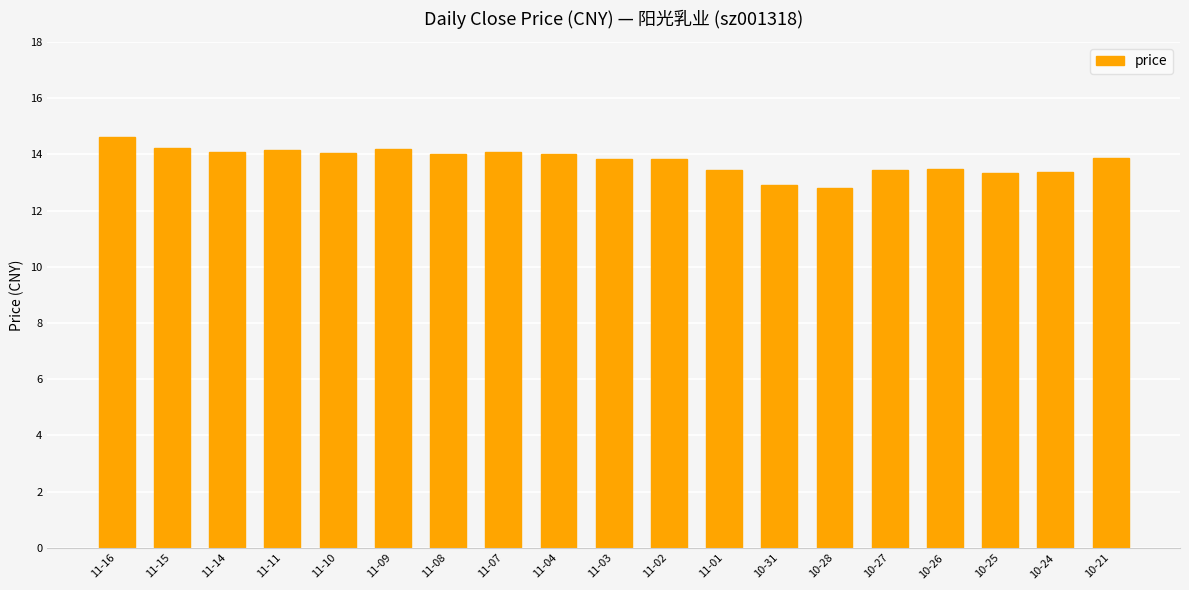

What is the sum of all values?

261.7